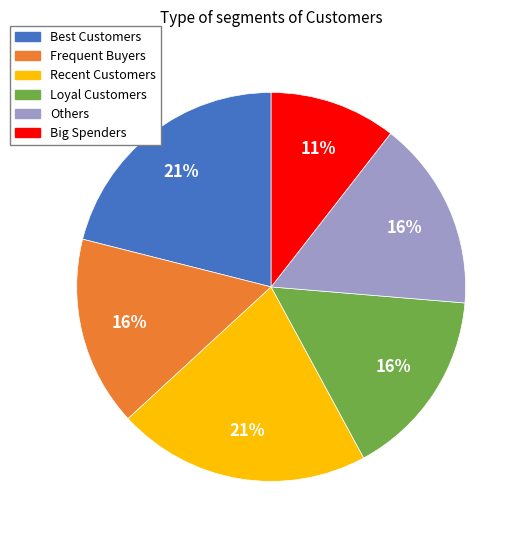

Is the sum of Others and Big Spenders greater than half?

No